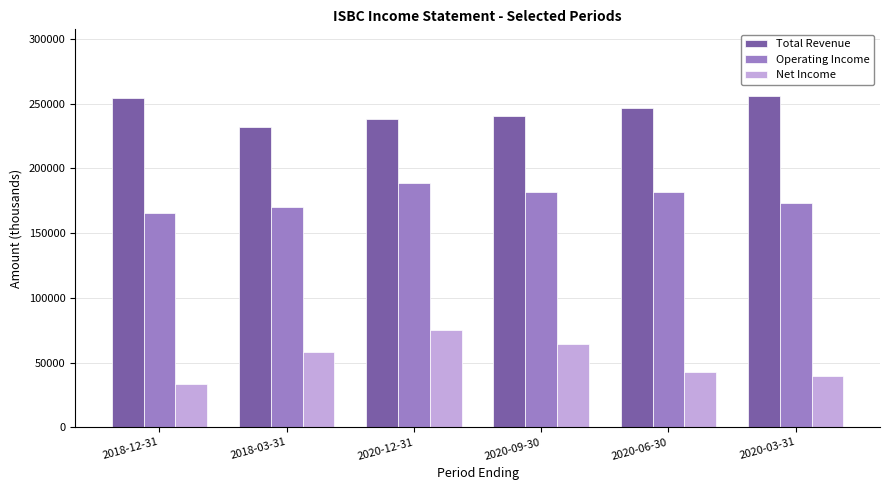

Which series has the largest total across all categories?

Total Revenue